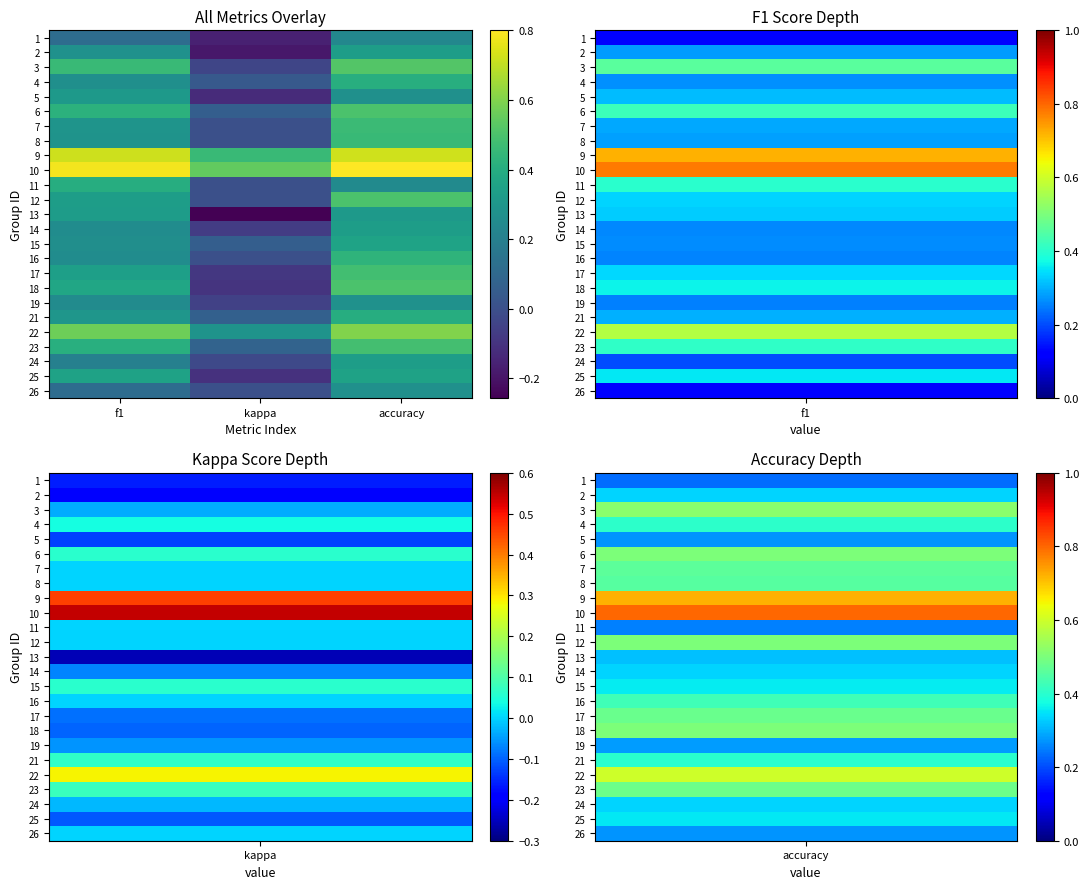

List the series in order of their peak value, lowest first.

1, 26, 19, 5, 13, 2, 14, 24, 25, 15, 11, 21, 4, 16, 8, 7, 17, 23, 6, 12, 18, 3, 22, 9, 10